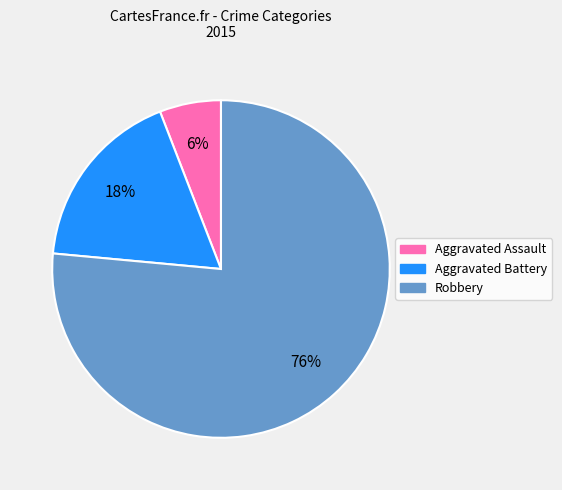

What percentage is the Aggravated Assault slice, to the nearest percent?

6%